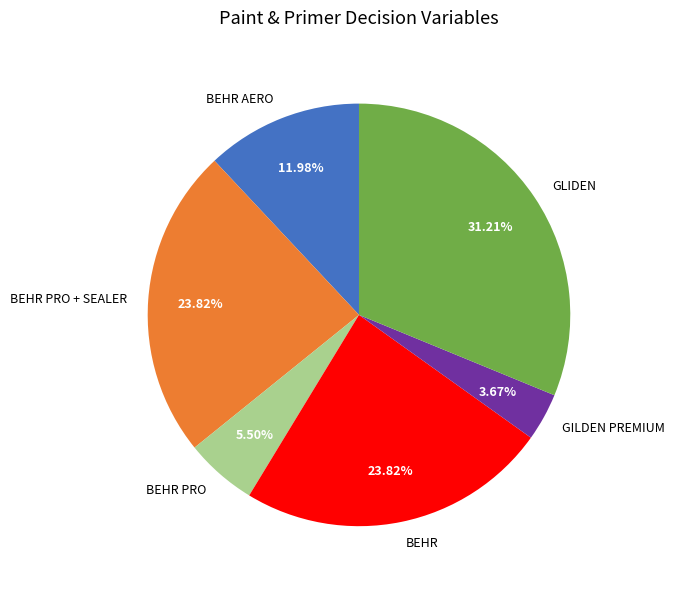

Which has a higher value, BEHR AERO or GLIDEN?

GLIDEN